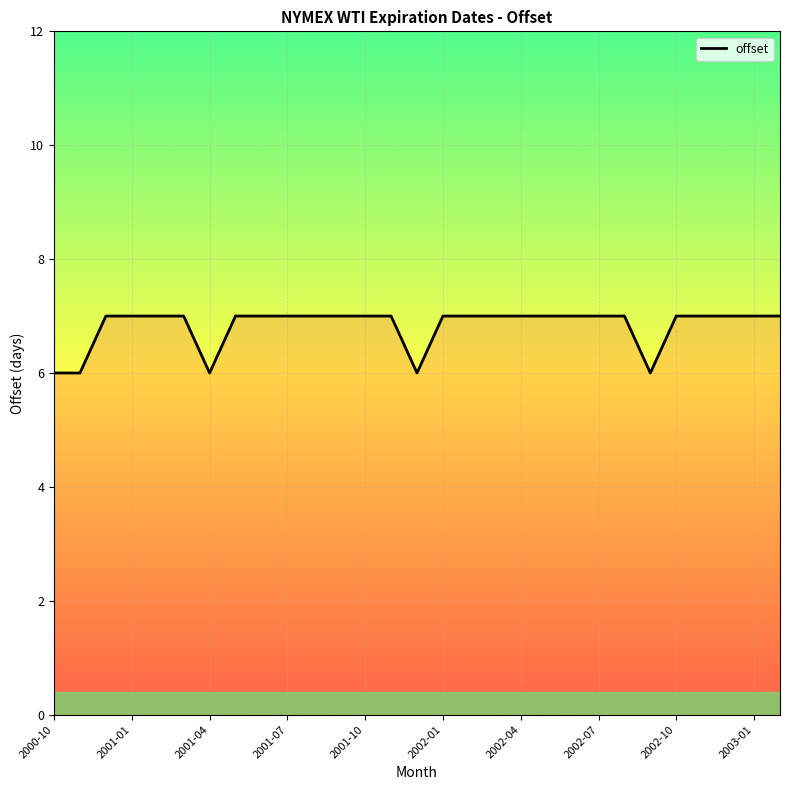

Reading left to right, extract all data points from this chart.

6	6	7	7	7	7	6	7	7	7	7	7	7	7	6	7	7	7	7	7	7	7	7	6	7	7	7	7	7